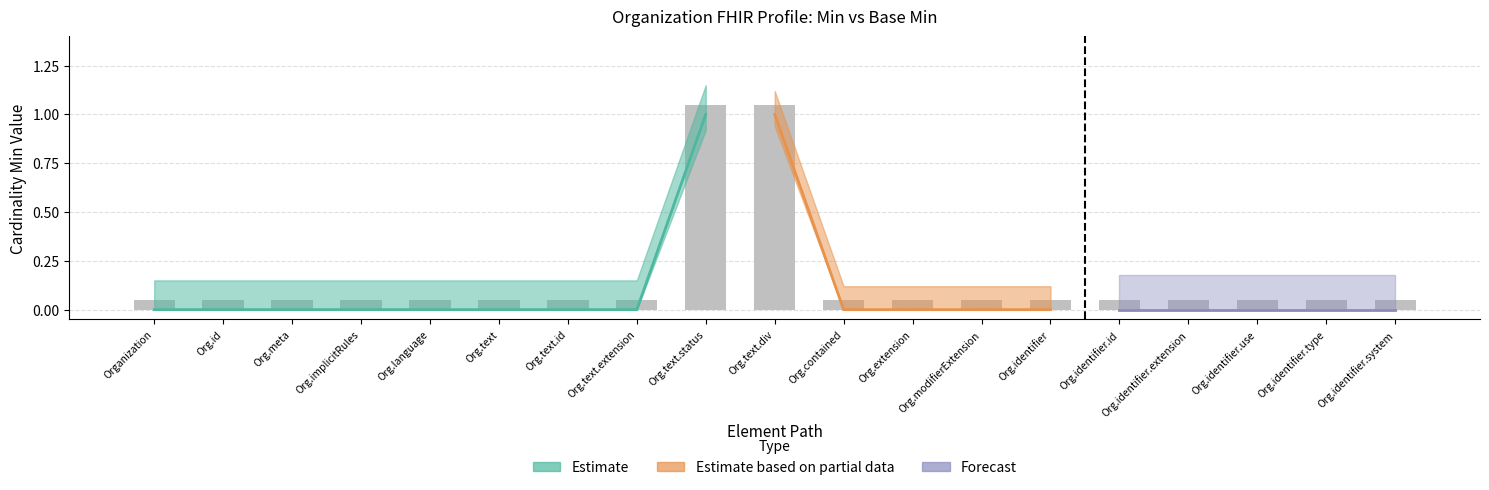

Does the chart contain any negative values?

No